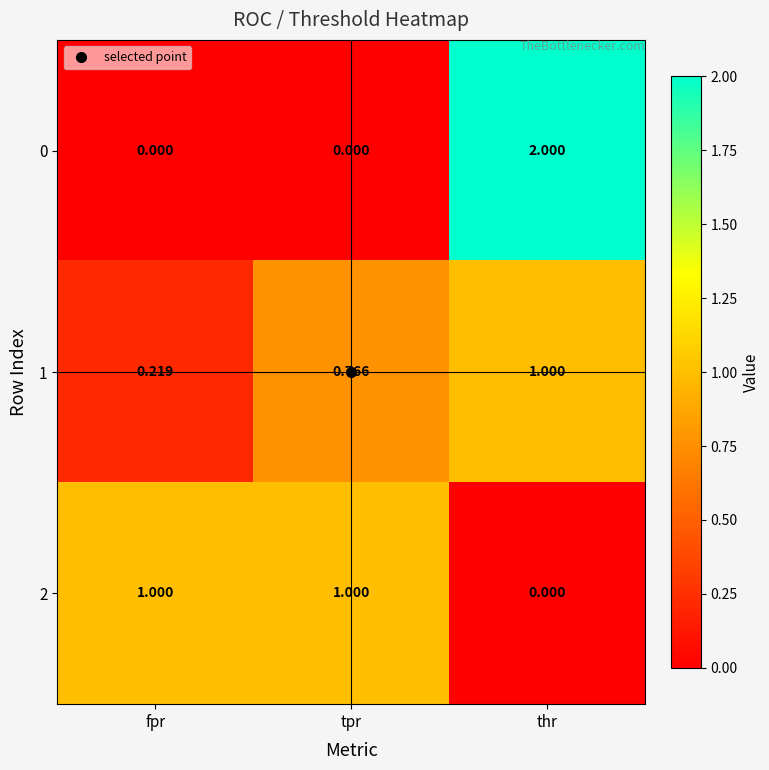

Which category has the highest value across all series?

thr